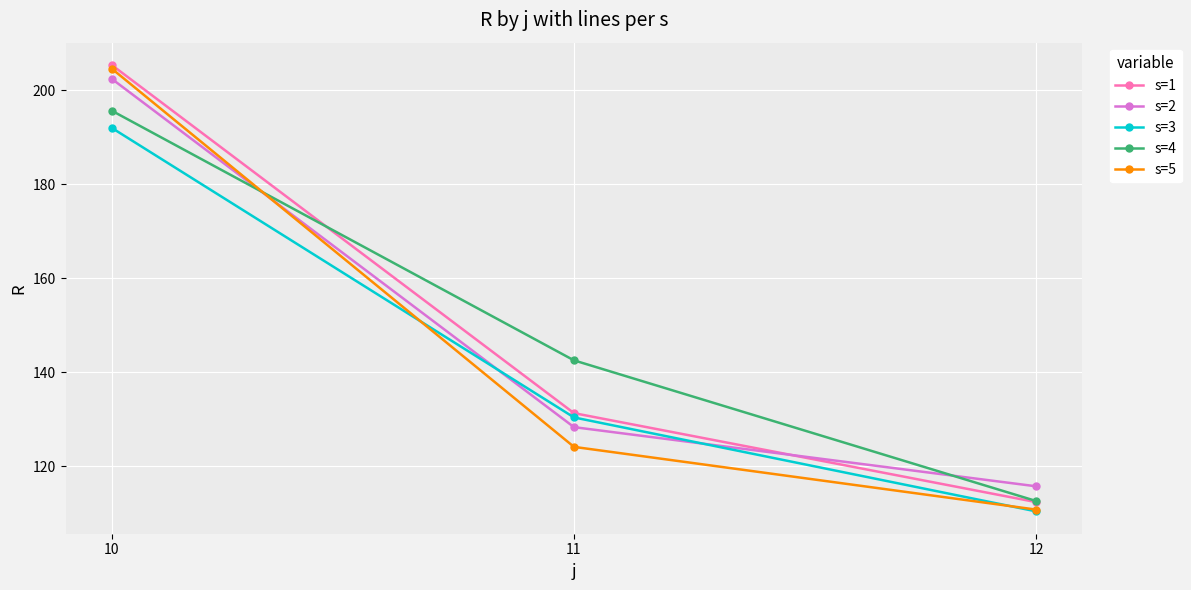

Which category has the highest value across all series?

10